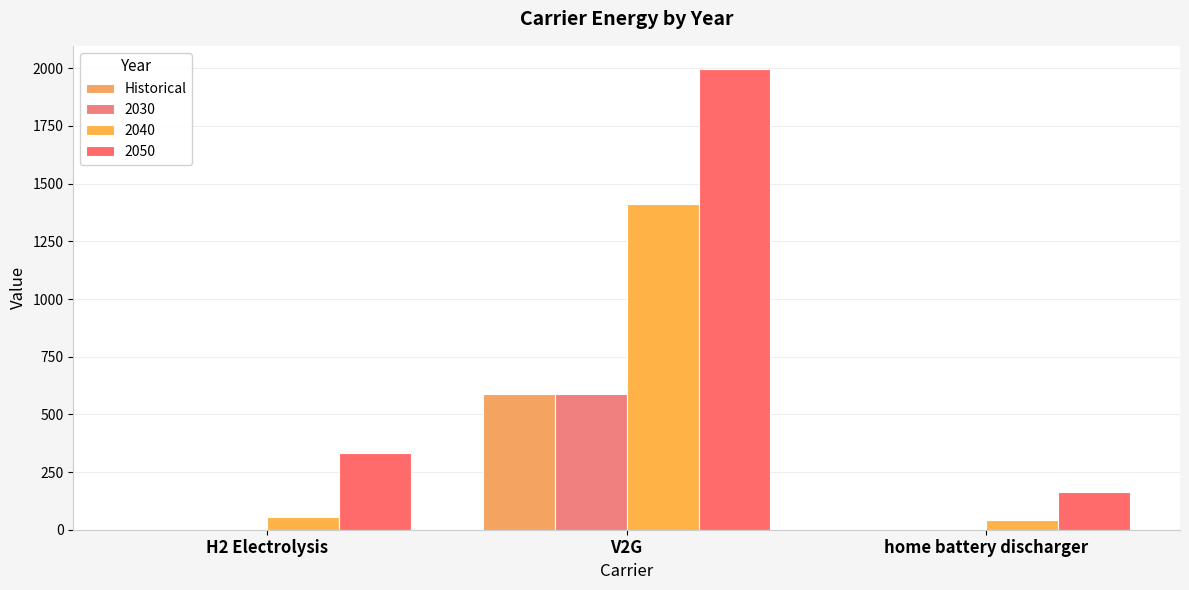

How many values in the 2040 series exceed 54?

2